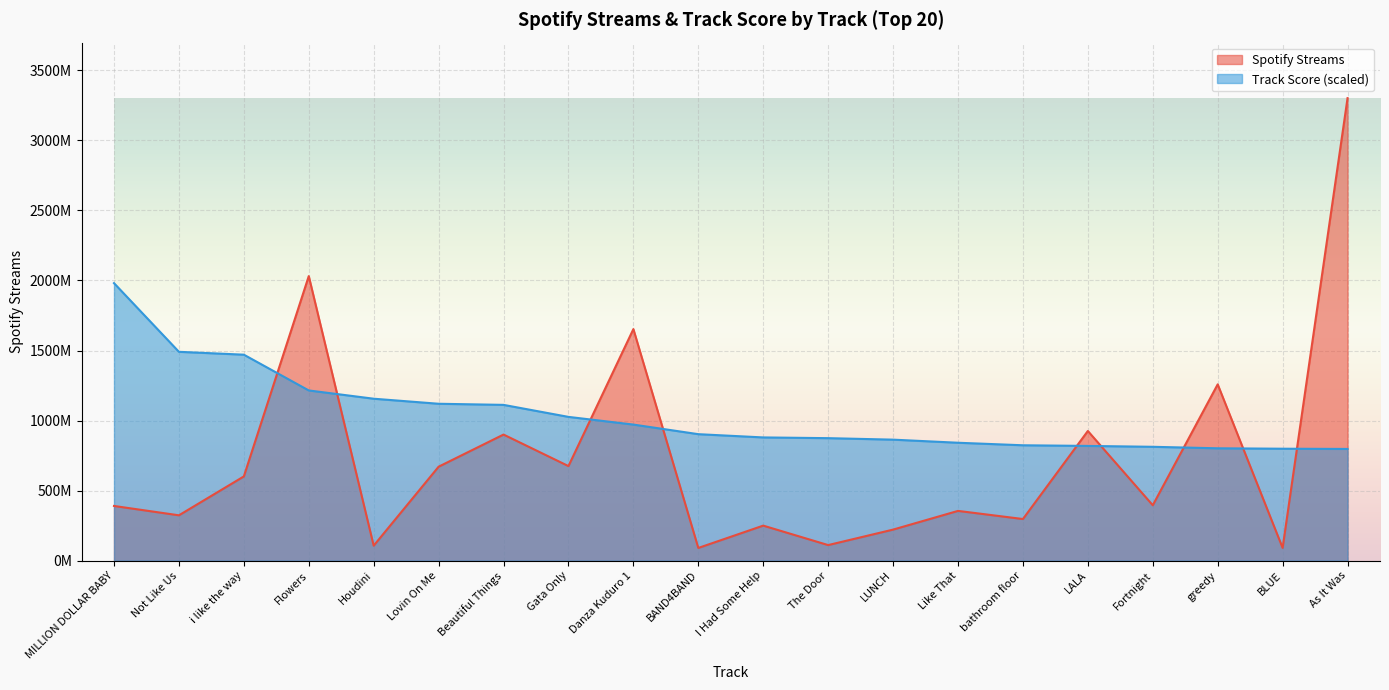

What are all the series names shown in the legend?

Spotify Streams, Track Score (scaled)